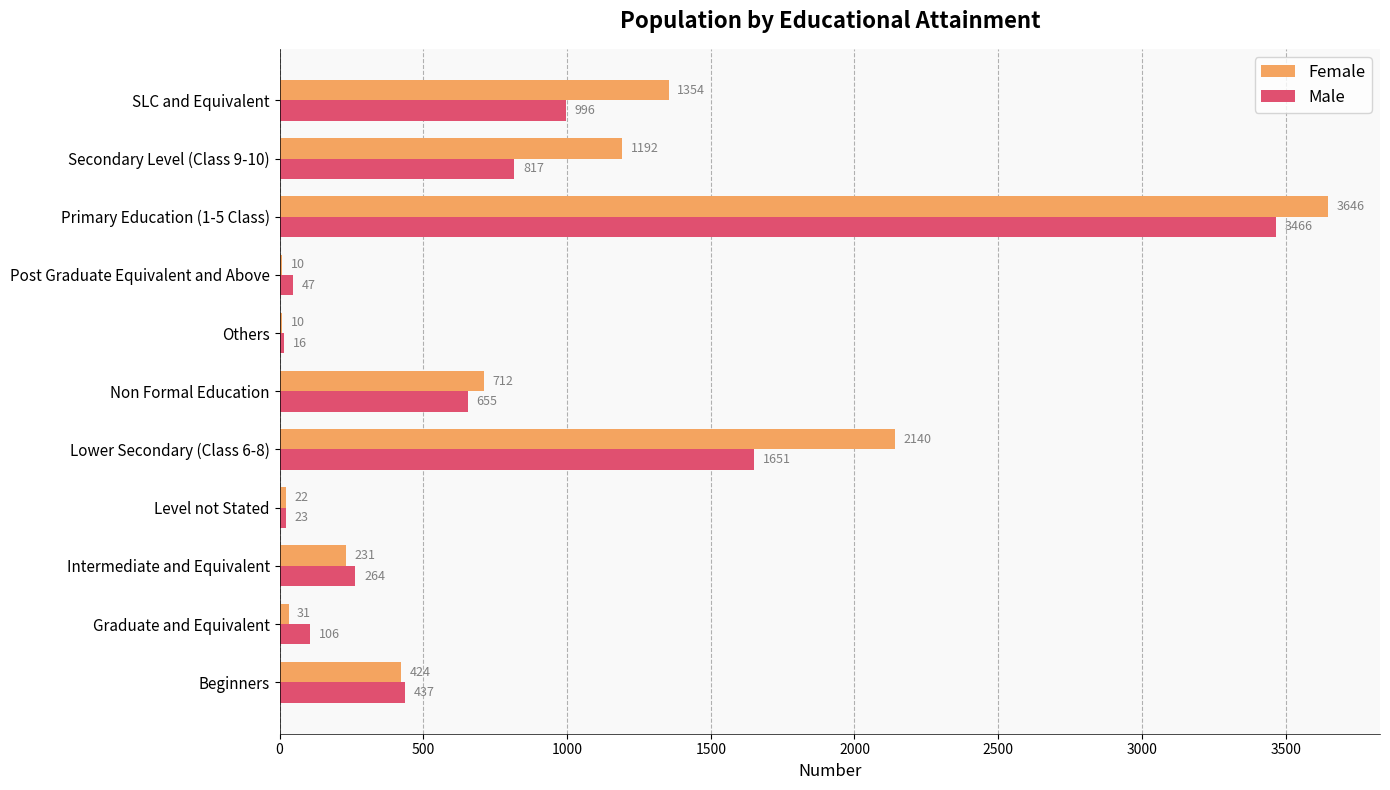

At which label is Male closest to 1741?

Lower Secondary (Class 6-8)